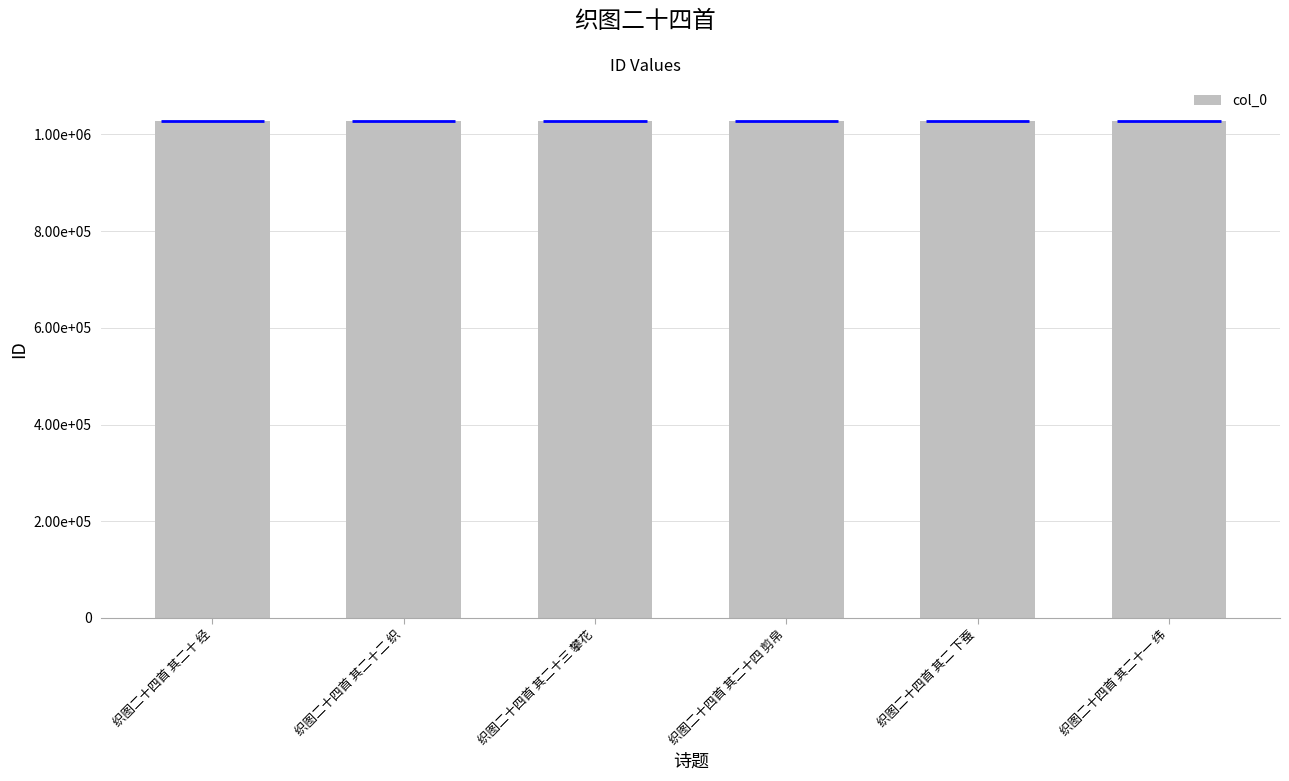

List the labels in order of value, smallest first.

织图二十四首 其二 下蚕, 织图二十四首 其二十一 纬, 织图二十四首 其二十二 织, 织图二十四首 其二十 经, 织图二十四首 其二十四 剪帛, 织图二十四首 其二十三 攀花